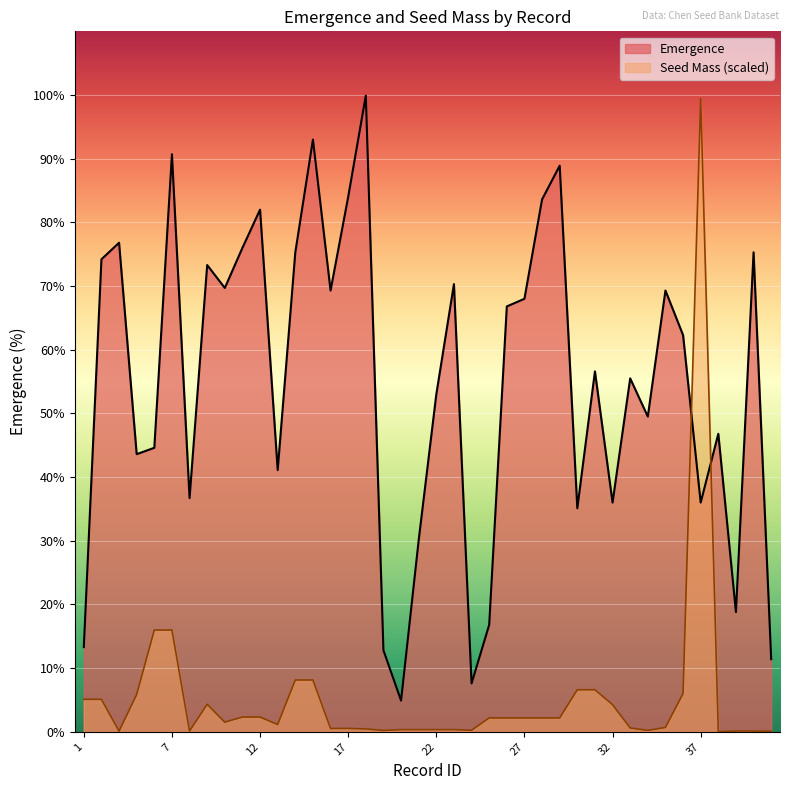

What is the difference between the highest and lowest values at 3?

76.7